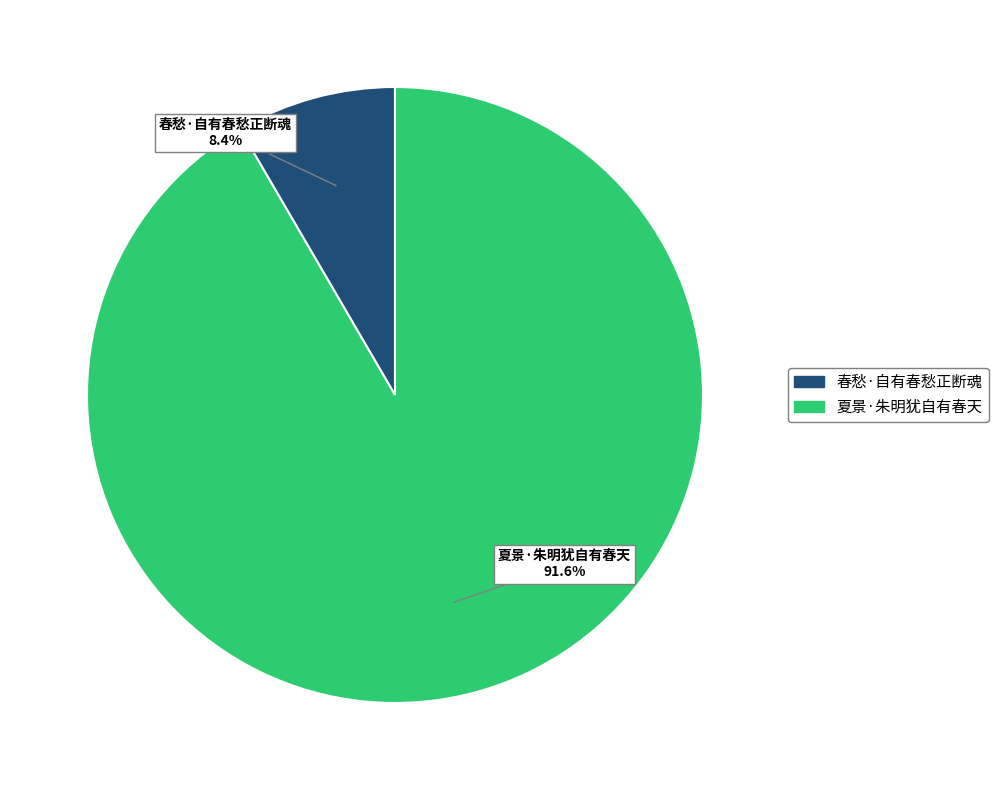

Combined, what portion of the pie is 夏景·朱明犹自有春天 and 春愁·自有春愁正断魂?

100.0%